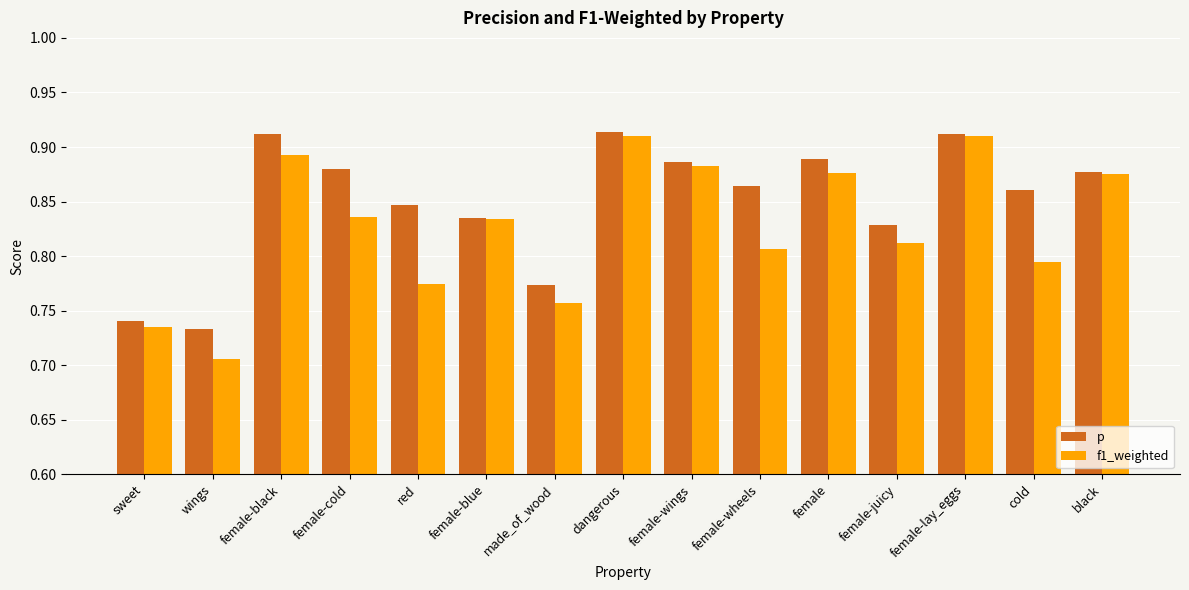

Where is f1_weighted nearest to the value 0?

wings